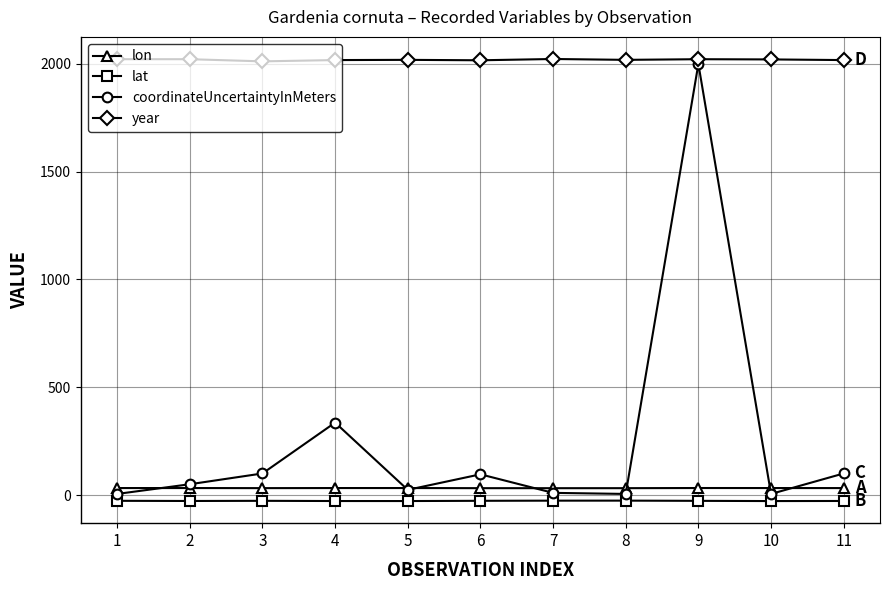

How many distinct data groups are displayed?

4